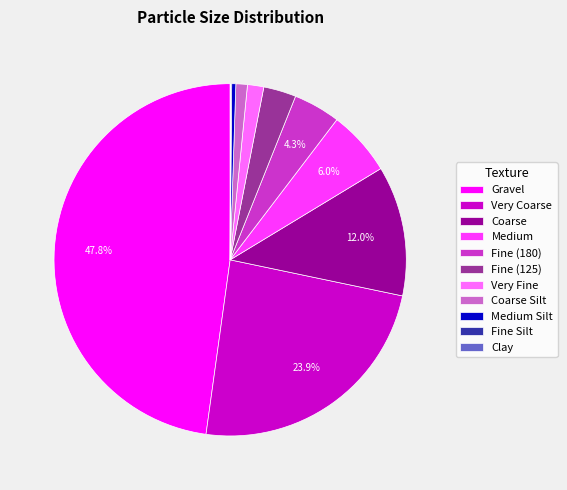

What portion of the pie excludes Very Coarse?

76.1%